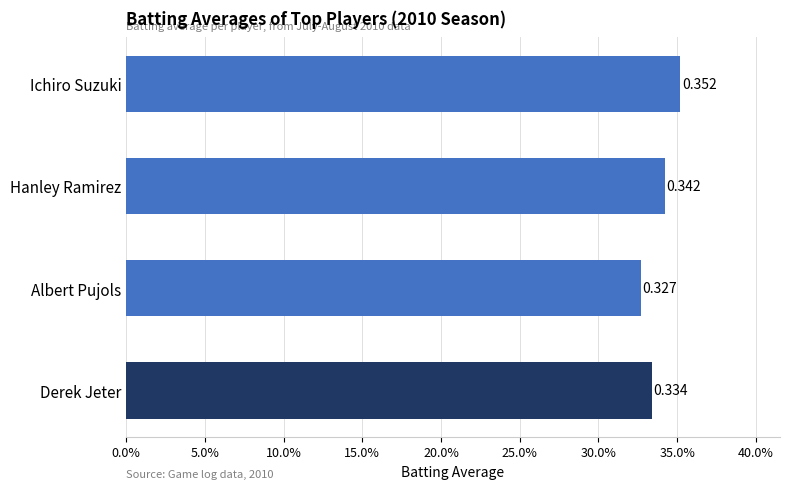

Where is the data nearest to the value 0?

Albert Pujols